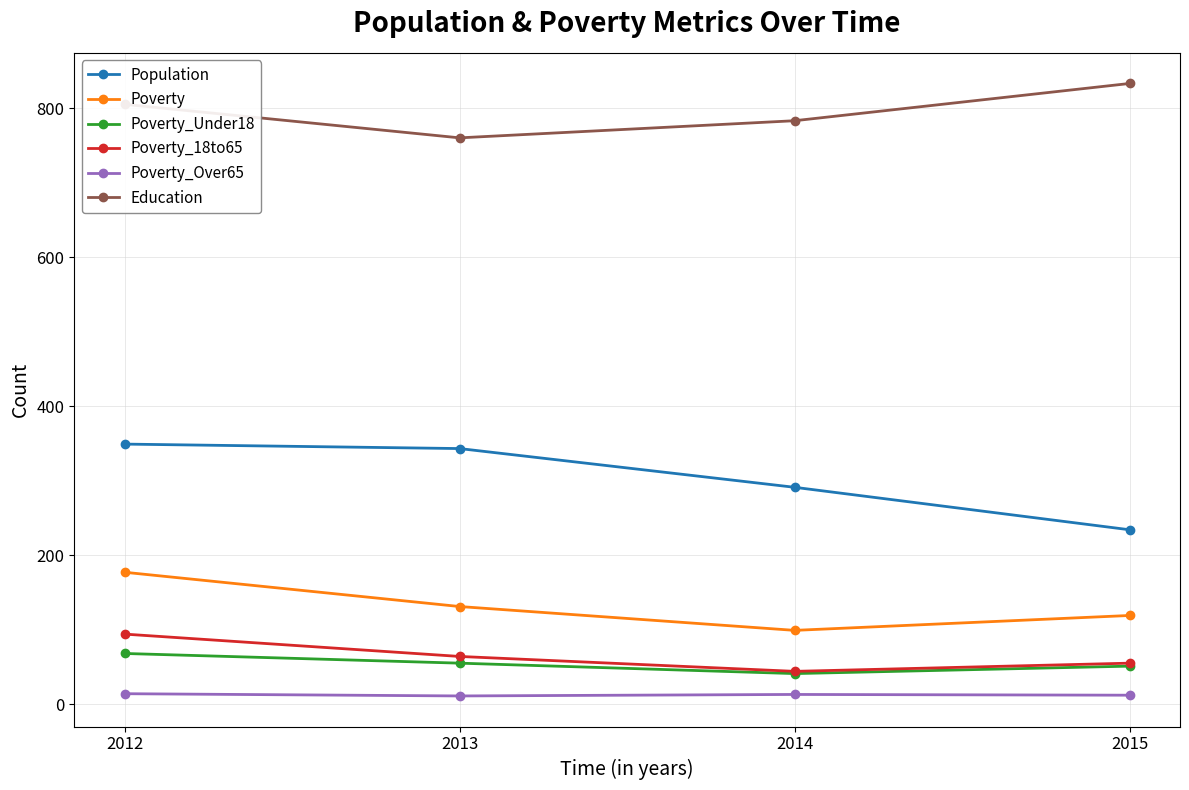

The Population series shows 343 at 2013. True or false?

True